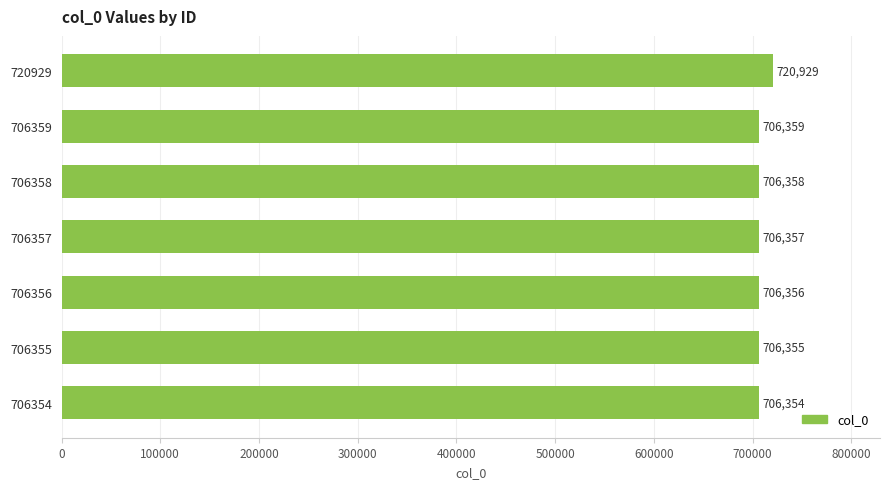

What is the value of the 4th bar from the top?

706357